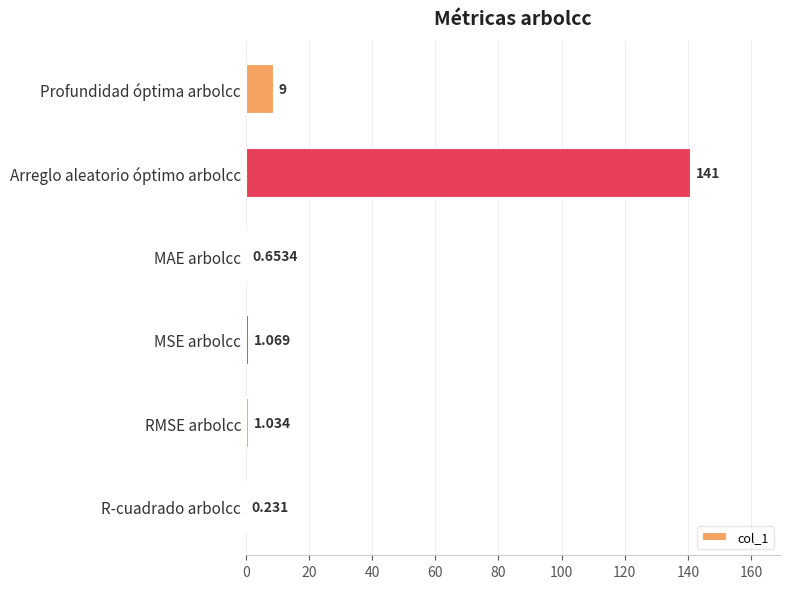

Between MSE arbolcc and MAE arbolcc, which is larger?

MSE arbolcc